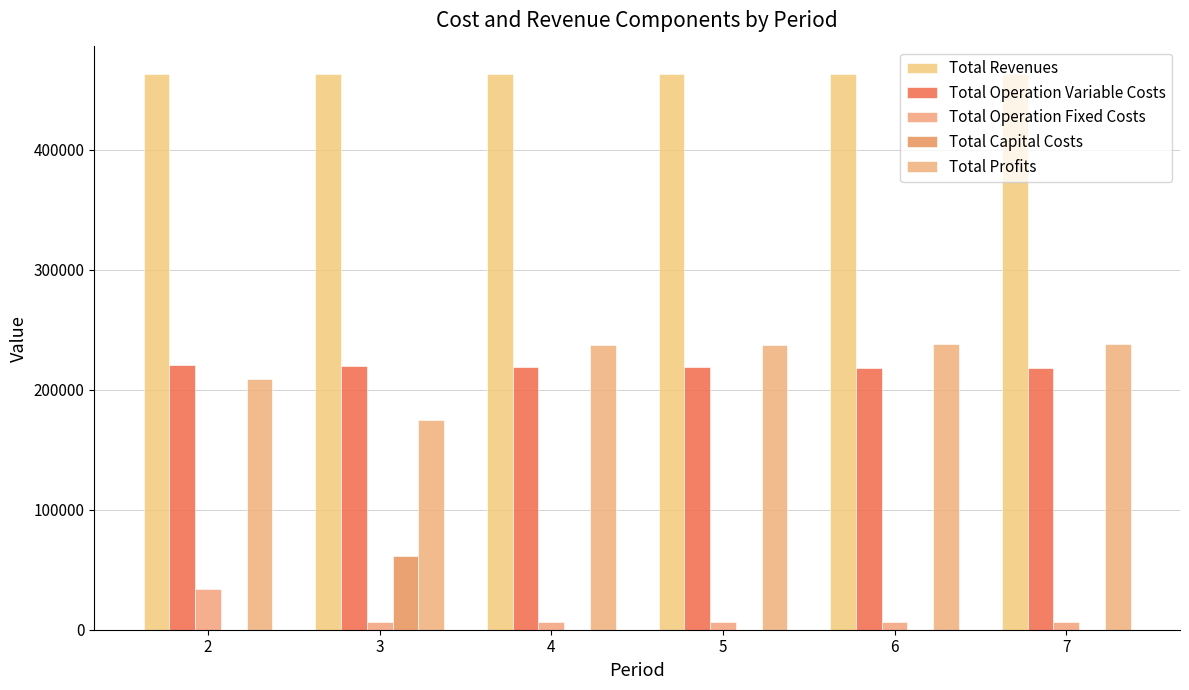

What is the average value of the Total Capital Costs series?

10266.7